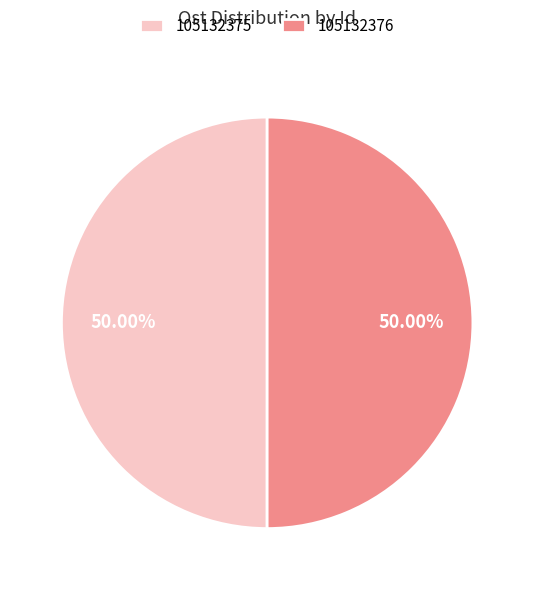

What portion of the pie excludes 105132375?

50.0%